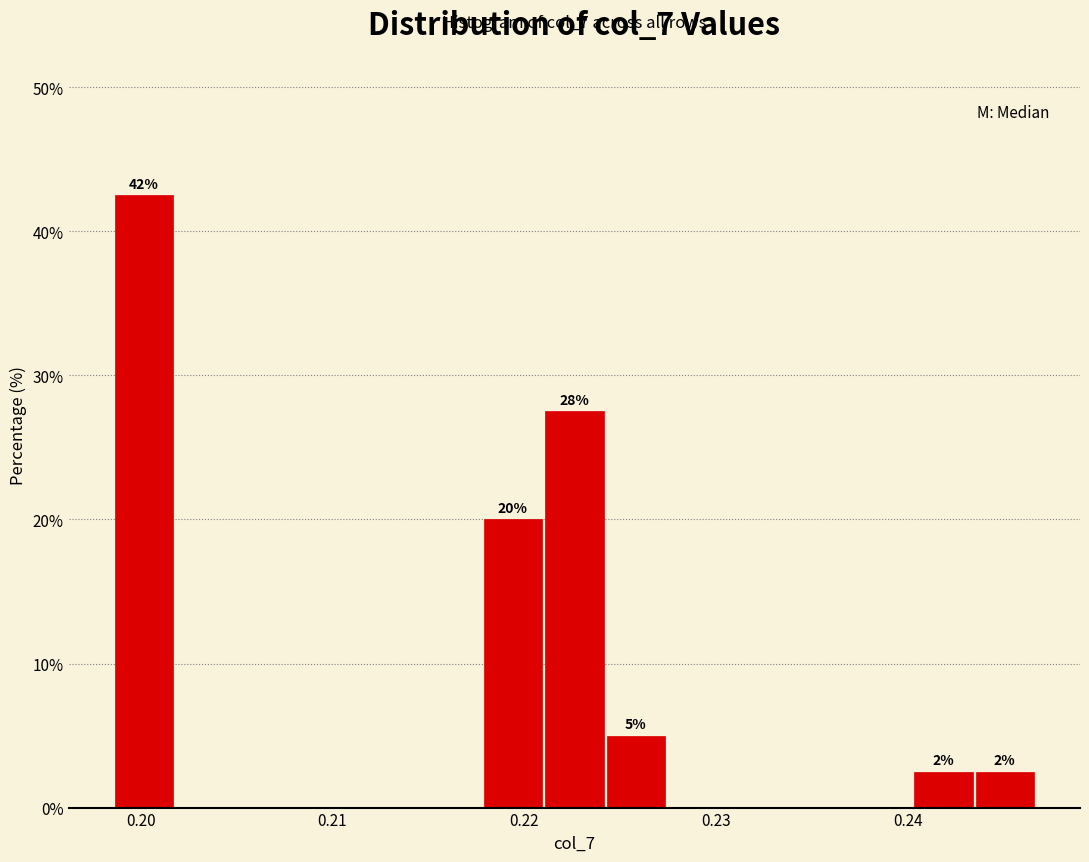

Around what value on the x-axis is the tallest bar? Give the approximate position of its centre, as read against the axis.

0.200